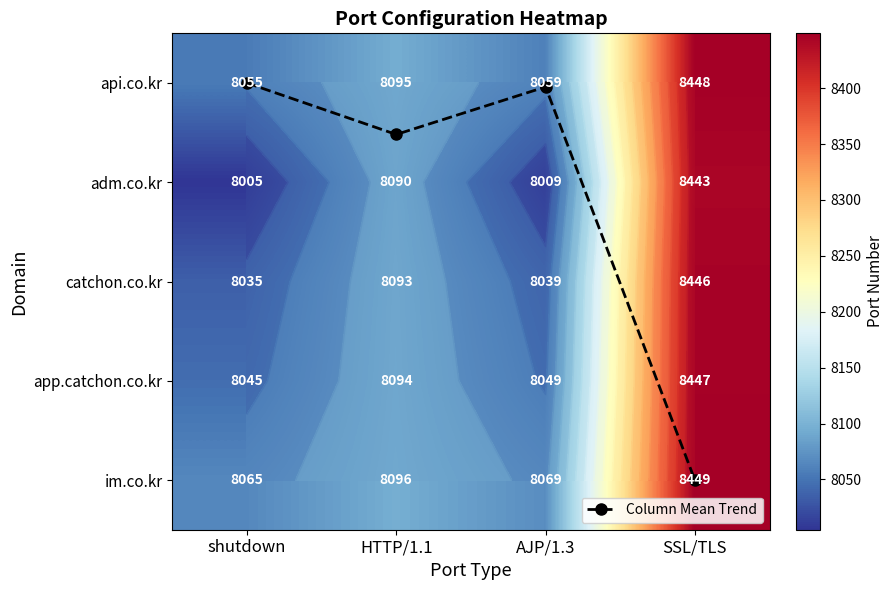

Where does the app.catchon.co.kr series first go above 8094?

SSL/TLS